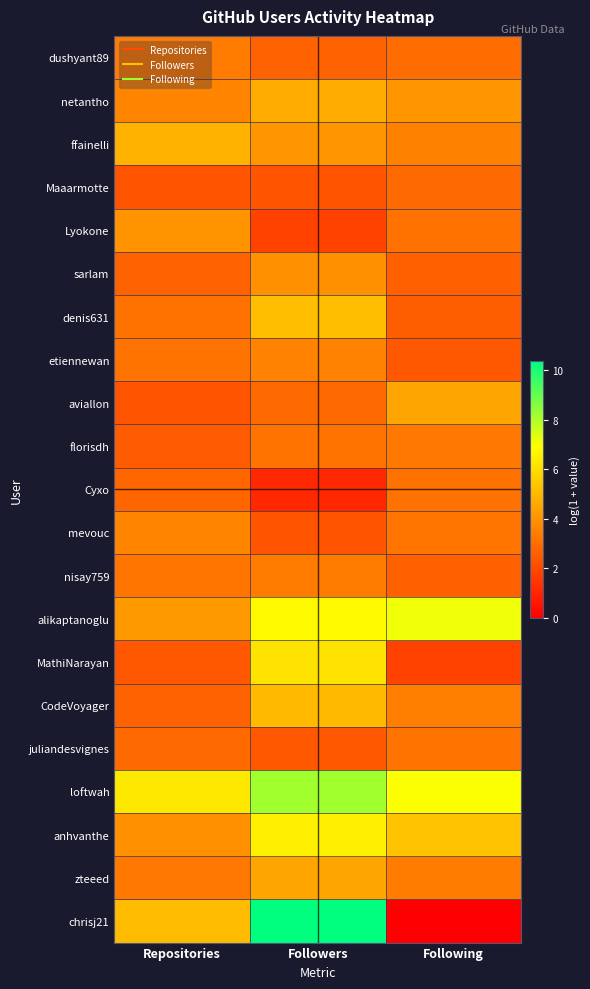

Reading right to left, what are all the values shown in this chart?

dushyant89: Following=3.0	Followers=2.7	Repositories=3.4
netantho: Following=4.1	Followers=4.6	Repositories=3.6
ffainelli: Following=3.5	Followers=4.1	Repositories=4.9
Maaarmotte: Following=2.9	Followers=2.3	Repositories=2.3
Lyokone: Following=3.1	Followers=1.8	Repositories=4.0
sarlam: Following=2.6	Followers=3.9	Repositories=2.7
denis631: Following=2.6	Followers=5.2	Repositories=3.1
etiennewan: Following=2.4	Followers=3.6	Repositories=3.1
aviallon: Following=4.5	Followers=2.9	Repositories=2.3
florisdh: Following=3.3	Followers=3.1	Repositories=2.5
Cyxo: Following=3.1	Followers=1.1	Repositories=2.8
mevouc: Following=3.2	Followers=2.3	Repositories=3.6
nisay759: Following=2.6	Followers=3.4	Repositories=3.2
alikaptanoglu: Following=7.1	Followers=6.7	Repositories=4.2
MathiNarayan: Following=1.8	Followers=6.2	Repositories=2.4
CodeVoyager: Following=3.4	Followers=5.0	Repositories=2.7
juliandesvignes: Following=3.1	Followers=2.4	Repositories=2.9
loftwah: Following=6.9	Followers=8.2	Repositories=6.3
anhvanthe: Following=5.3	Followers=6.5	Repositories=3.9
zteeed: Following=3.4	Followers=4.5	Repositories=3.3
chrisj21: Following=0.0	Followers=10.4	Repositories=5.1